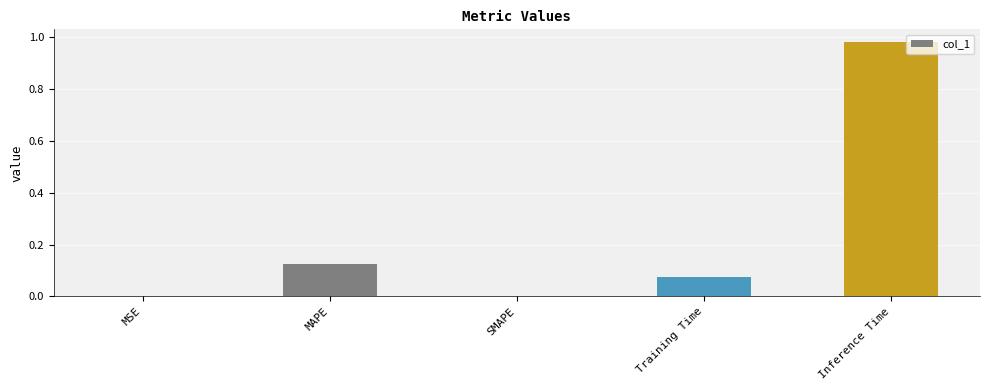

What is the sum of all values?

1.2